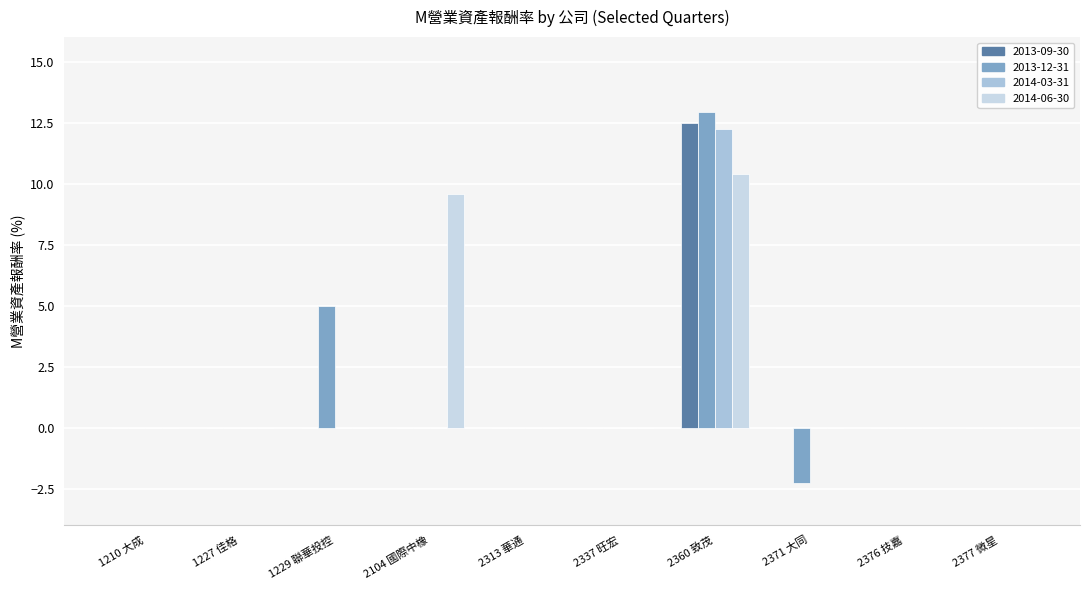

The value of 2014-06-30 at 2377 微星 is 0.0. True or false?

True